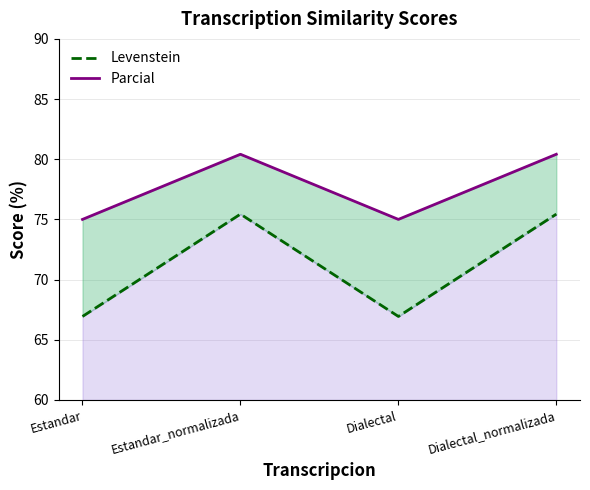

What is the highest value of the Levenstein series?

75.4